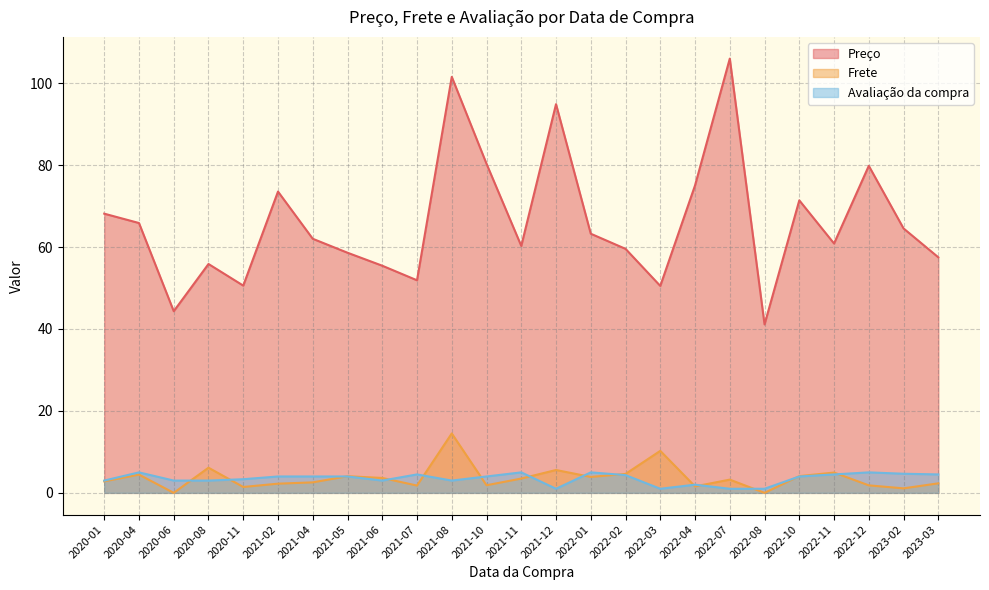

What position from the left is 2021-06?

9